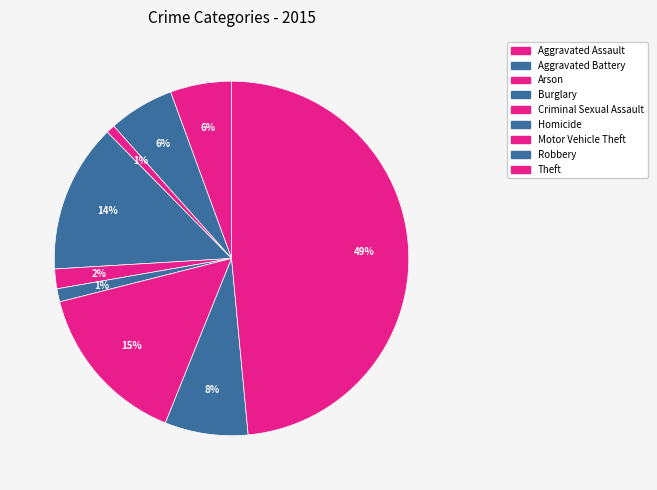

Combined, do Robbery and Aggravated Assault account for over 50%?

No